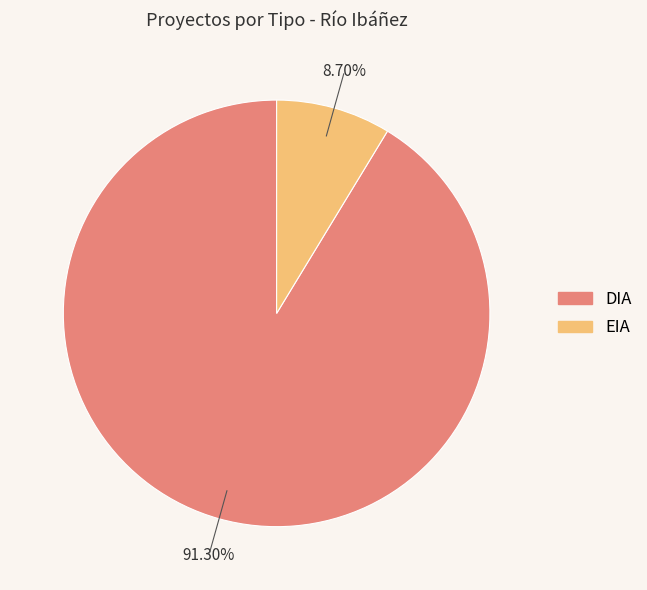

Is there a majority slice in this chart?

Yes